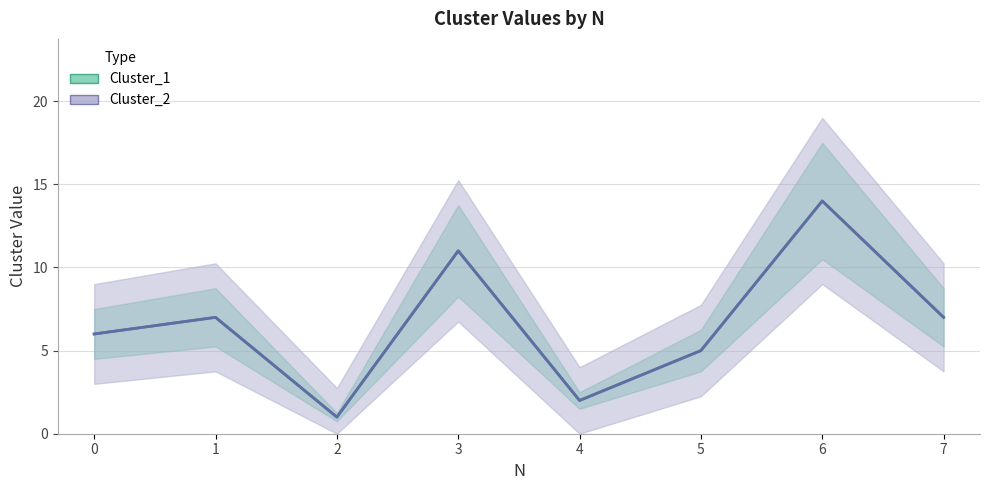

True or false: Cluster_1 and Cluster_2 intersect in this chart.

False